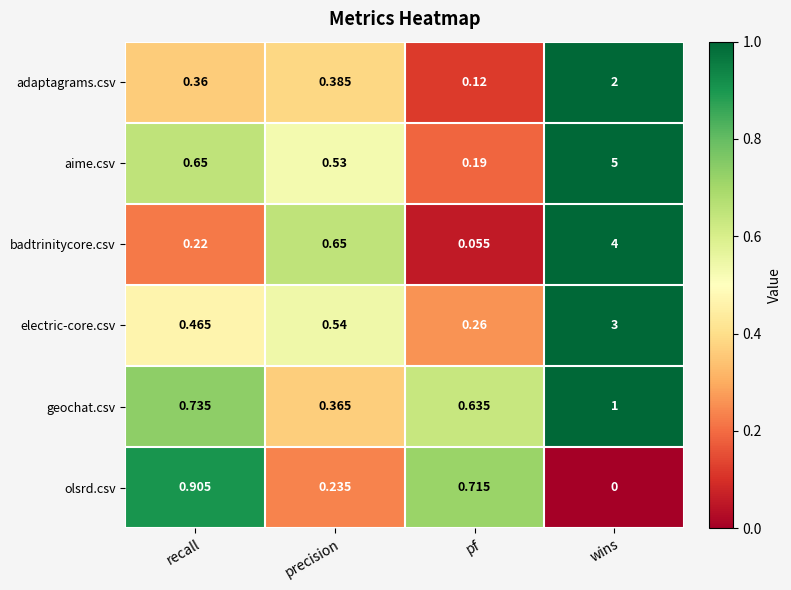

Which label corresponds to the largest value in the chart?

wins